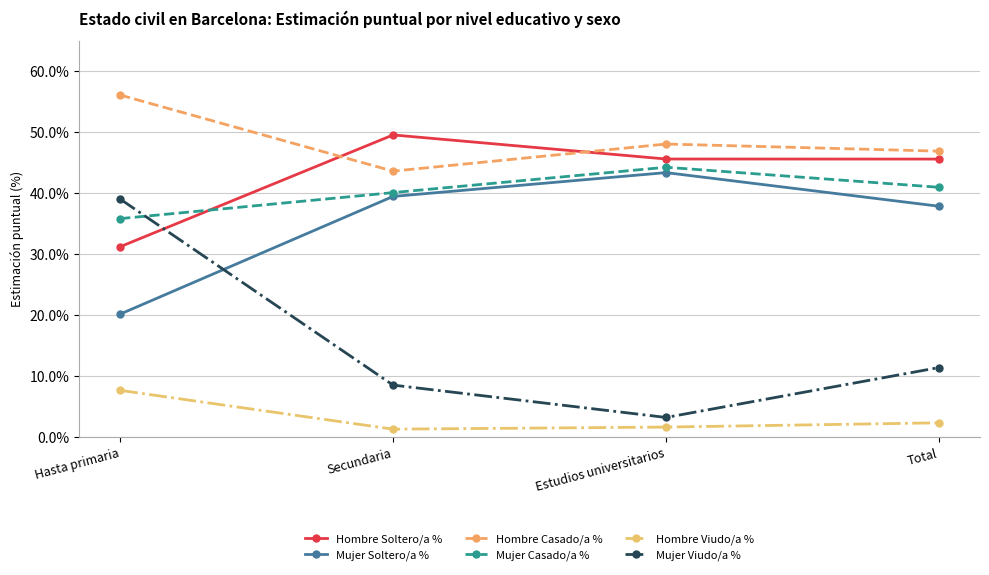

Reading right to left, list all the values displayed in this chart.

Hombre Soltero/a %: Total=45.6	Estudios universitarios=45.6	Secundaria=49.5	Hasta primaria=31.2
Mujer Soltero/a %: Total=37.8	Estudios universitarios=43.4	Secundaria=39.4	Hasta primaria=20.1
Hombre Casado/a %: Total=46.9	Estudios universitarios=48.0	Secundaria=43.6	Hasta primaria=56.1
Mujer Casado/a %: Total=40.9	Estudios universitarios=44.2	Secundaria=40.1	Hasta primaria=35.8
Hombre Viudo/a %: Total=2.3	Estudios universitarios=1.6	Secundaria=1.3	Hasta primaria=7.6
Mujer Viudo/a %: Total=11.4	Estudios universitarios=3.2	Secundaria=8.5	Hasta primaria=39.0